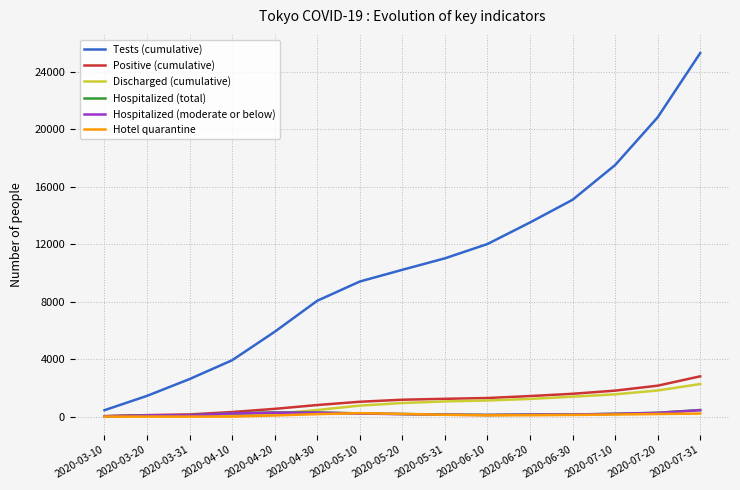

What is the sum of all Positive (cumulative) values?

16445